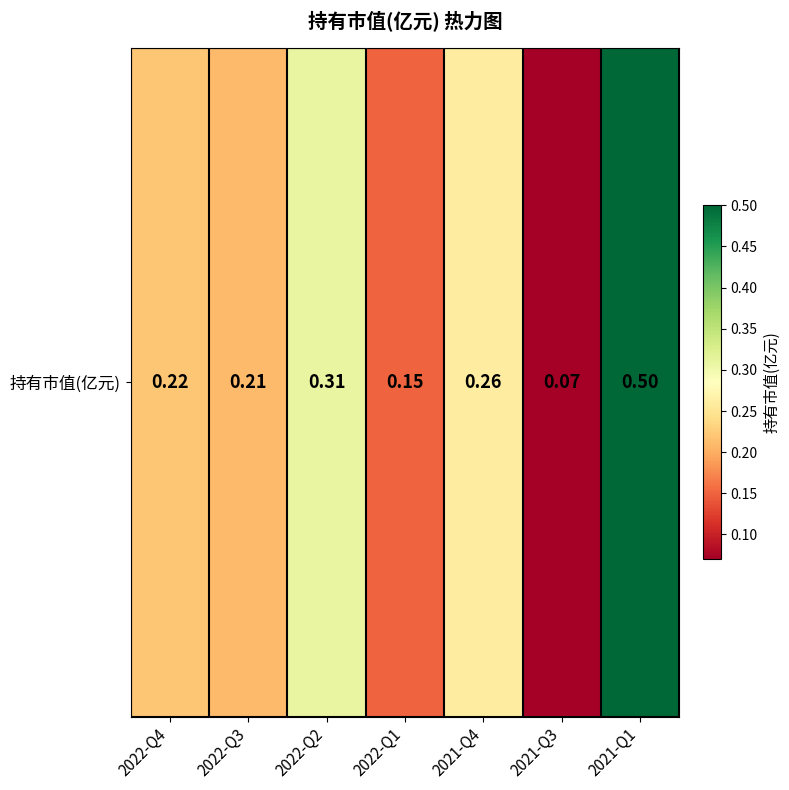

Where is the data nearest to the value 0?

2021-Q3